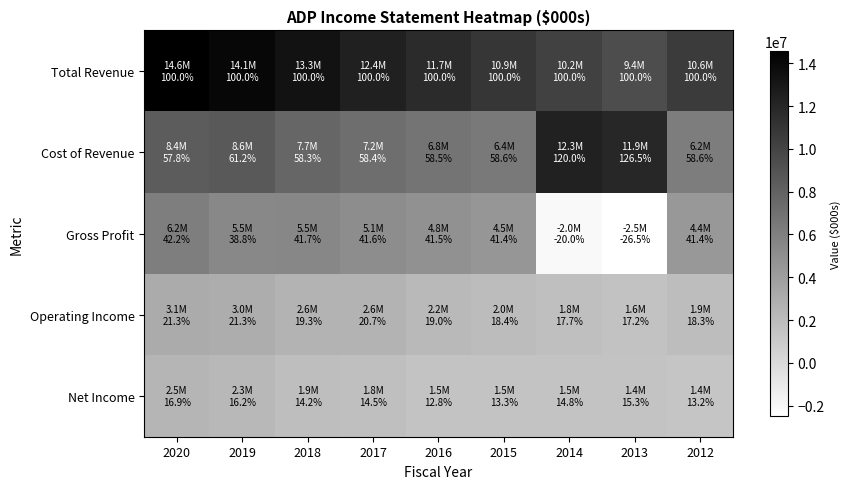

Reading right to left, list all the values displayed in this chart.

Total Revenue: 2012=10595400	2013=9442000	2014=10226400	2015=10938500	2016=11667800	2017=12372000	2018=13274200	2019=14110200	2020=14589800
Cost of Revenue: 2012=6207900	2013=11947600	2014=12273700	2015=6407200	2016=6823200	2017=7226300	2018=7733600	2019=8638700	2020=8427100
Gross Profit: 2012=4387500	2013=-2505600	2014=-2047300	2015=4531300	2016=4844600	2017=5145700	2018=5540600	2019=5471500	2020=6162700
Operating Income: 2012=1933800	2013=1624800	2014=1815100	2015=2014000	2016=2219600	2017=2559100	2018=2557400	2019=3012300	2020=3111800
Net Income: 2012=1397300	2013=1447500	2014=1515900	2015=1452500	2016=1492500	2017=1787800	2018=1884900	2019=2292800	2020=2466500